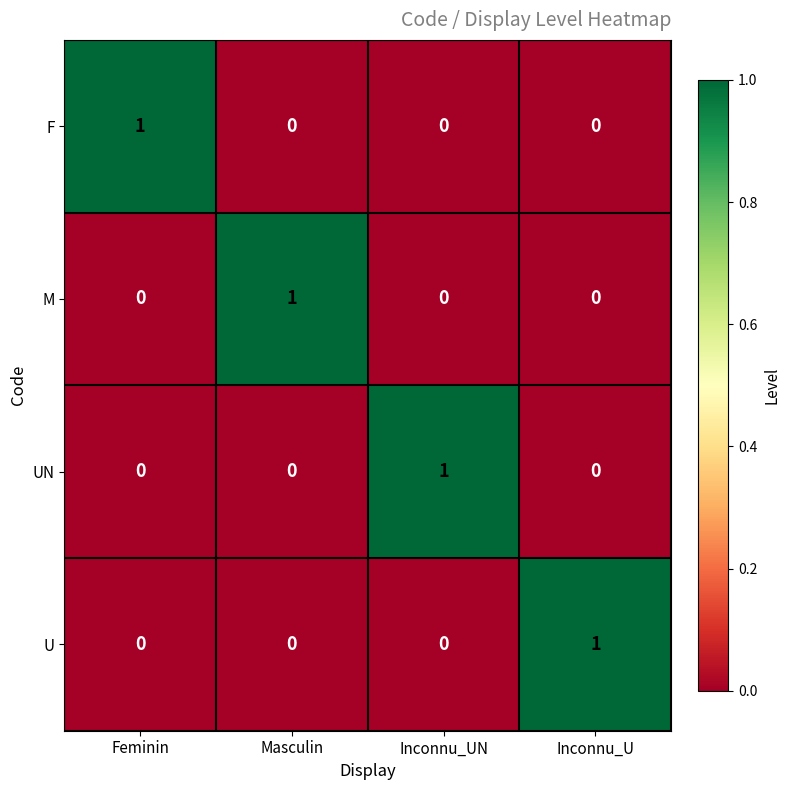

Count the M values in the range 0 to 1.

4